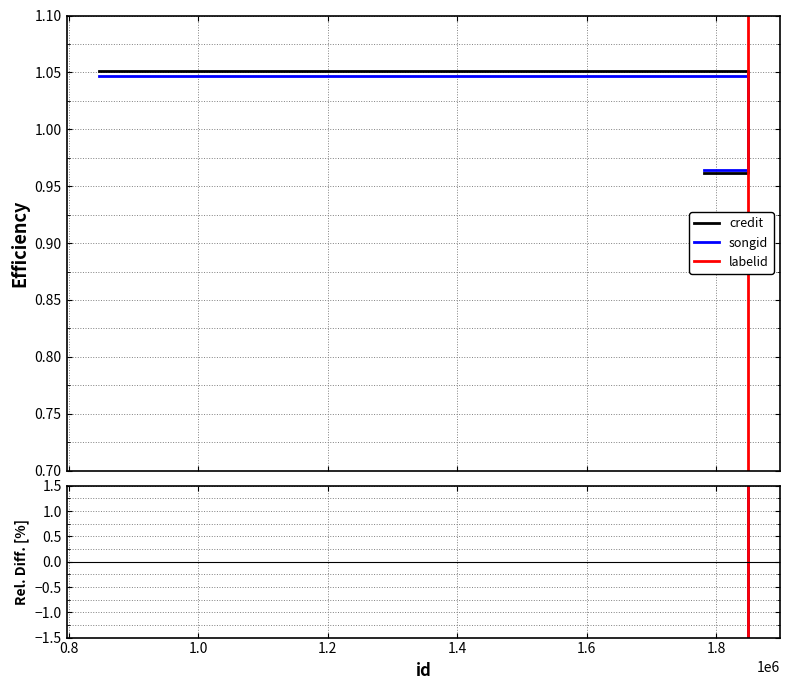

How many intersections are there between songid and labelid?

1